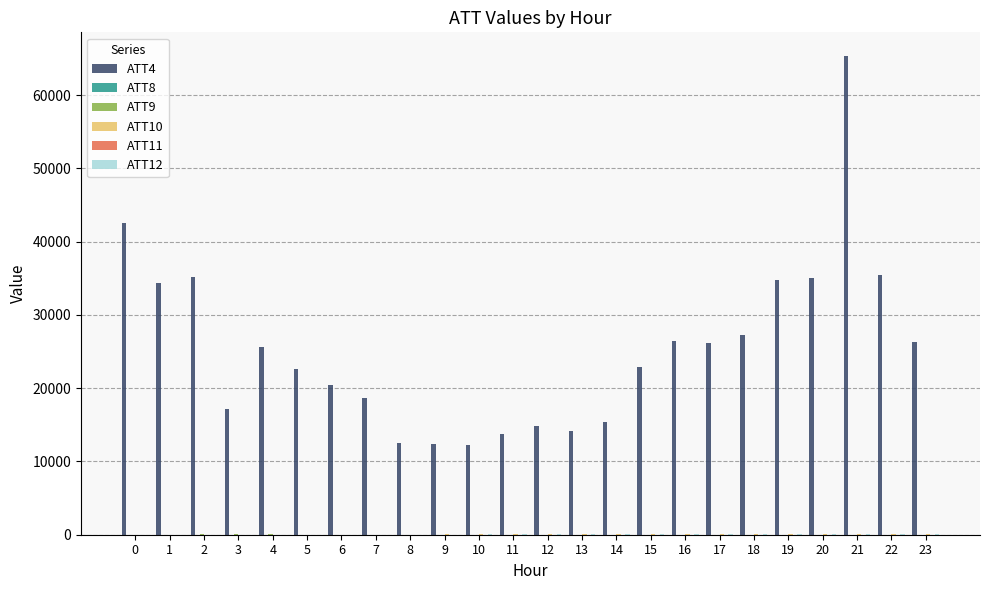

Which series has the largest total across all categories?

ATT4